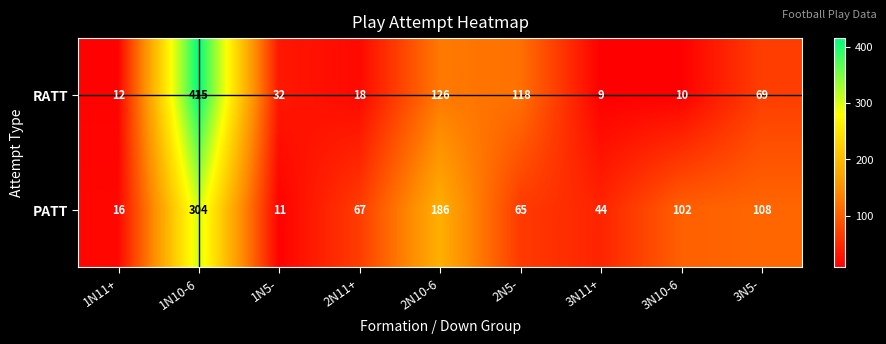

At 1N11+, list the series in order from smallest to largest.

RATT, PATT